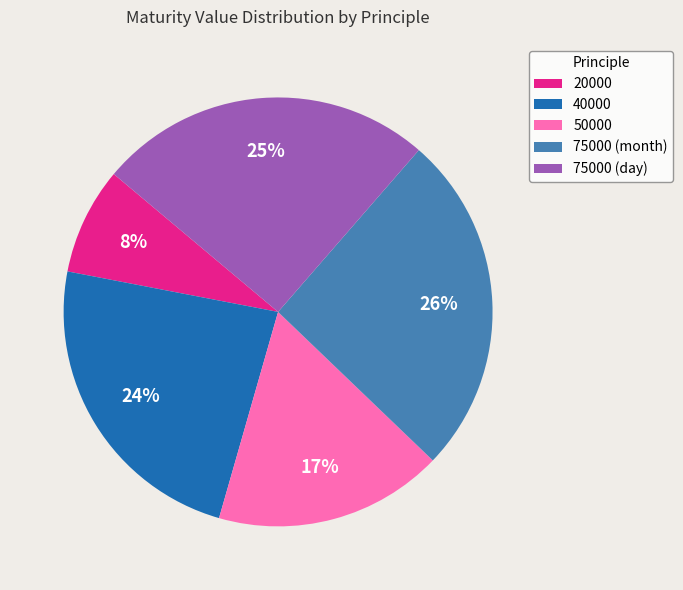

Is the sum of 40000 and 75000 (day) greater than half?

No